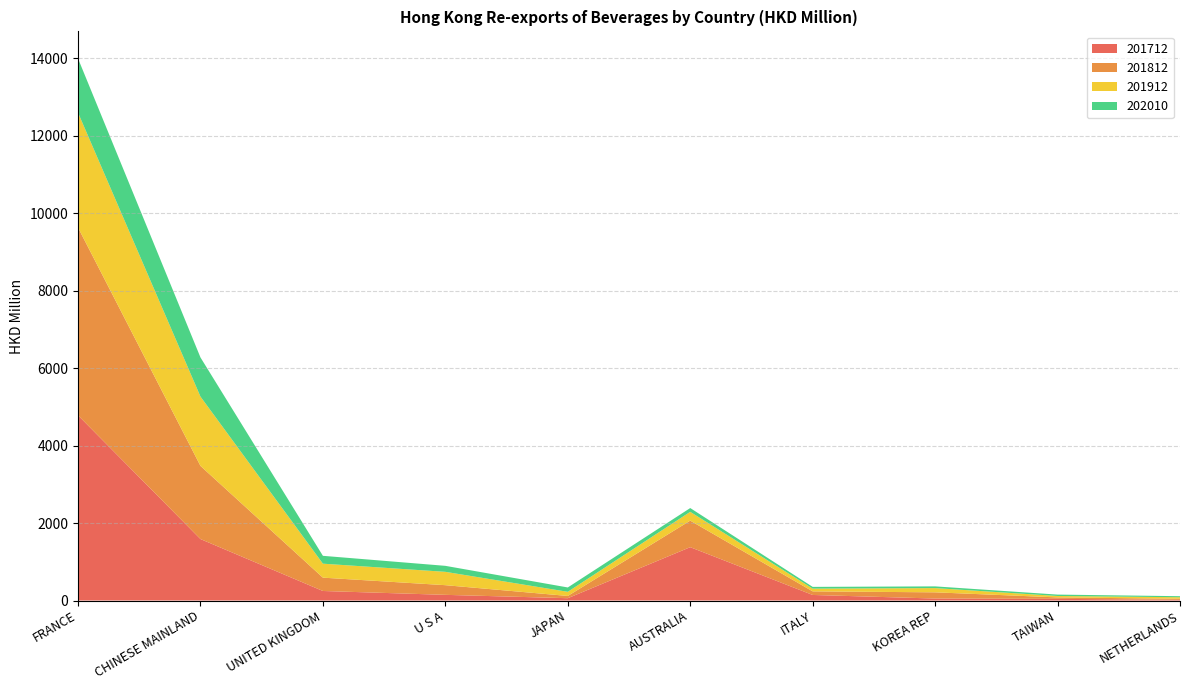

Reading left to right, transcribe all the data shown in this chart.

201712: FRANCE=4782.4	CHINESE MAINLAND=1587.3	UNITED KINGDOM=246.2	U S A=146.5	JAPAN=60.0	AUSTRALIA=1377.6	ITALY=143.6	KOREA REP=51.1	TAIWAN=43.4	NETHERLANDS=17.1
201812: FRANCE=4849.6	CHINESE MAINLAND=1889.4	UNITED KINGDOM=344.4	U S A=249.8	JAPAN=57.9	AUSTRALIA=685.9	ITALY=93.0	KOREA REP=160.5	TAIWAN=37.0	NETHERLANDS=27.9
201912: FRANCE=2966.4	CHINESE MAINLAND=1789.4	UNITED KINGDOM=360.6	U S A=344.6	JAPAN=107.1	AUSTRALIA=226.5	ITALY=70.8	KOREA REP=109.3	TAIWAN=36.6	NETHERLANDS=39.6
202010: FRANCE=1399.0	CHINESE MAINLAND=1011.5	UNITED KINGDOM=203.2	U S A=154.9	JAPAN=112.4	AUSTRALIA=98.2	ITALY=44.8	KOREA REP=44.3	TAIWAN=35.8	NETHERLANDS=27.1